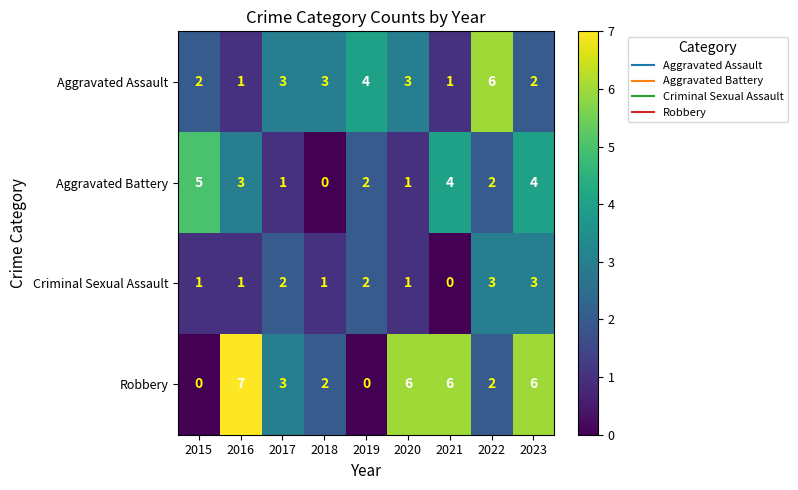

What is the maximum value shown in the chart?

7